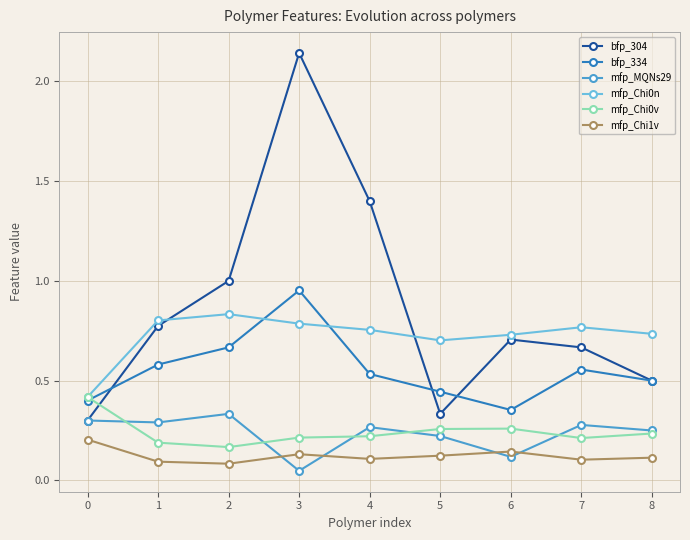

At which category does bfp_334 reach its first local valley?

6